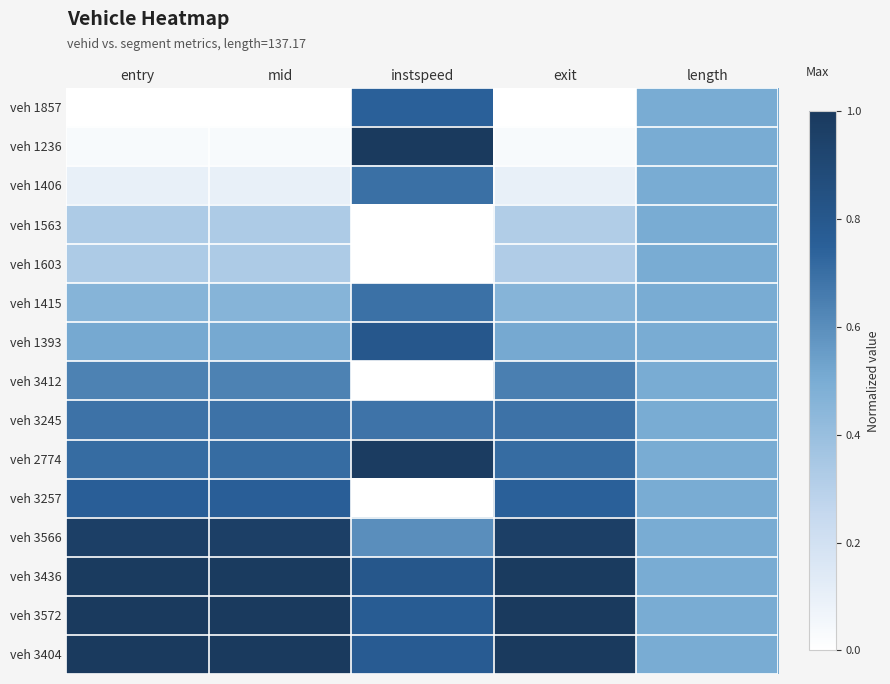

What is the total value across all series at length?

7.5